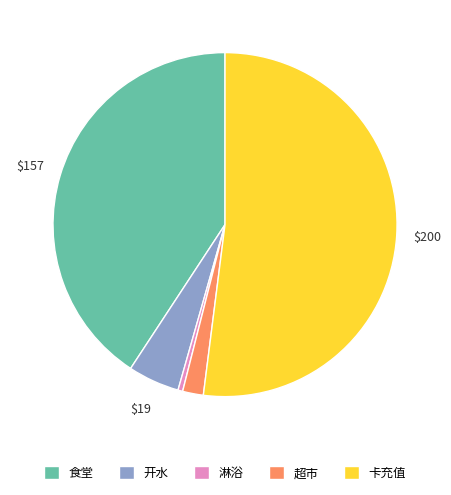

Do 淋浴 and 卡充值 together represent more than half of the pie?

Yes